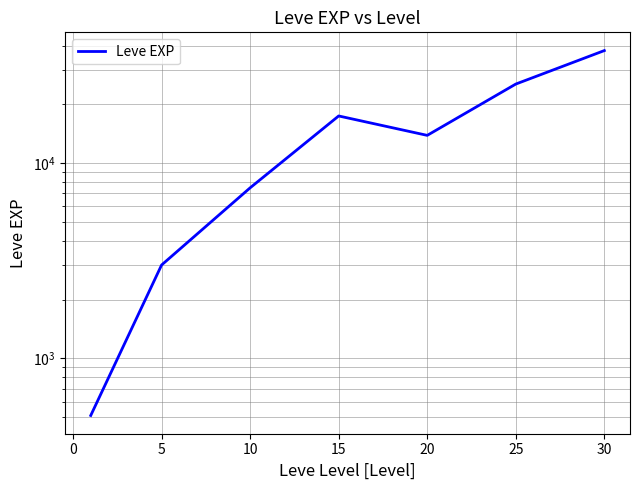

True or false: there are more than 0 points higher than both neighbors.

True